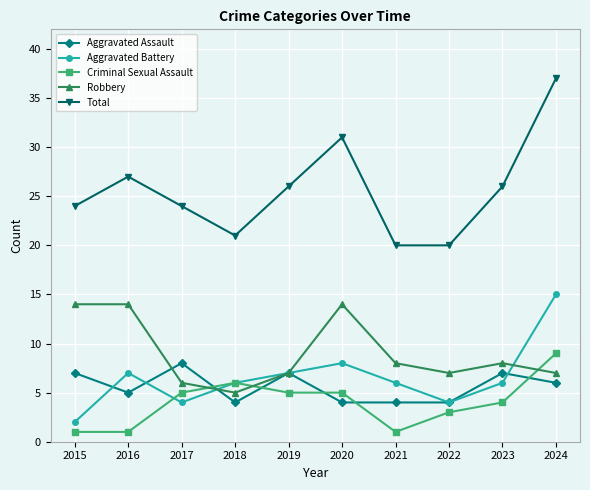

Where is Total nearest to the value 28?

2016